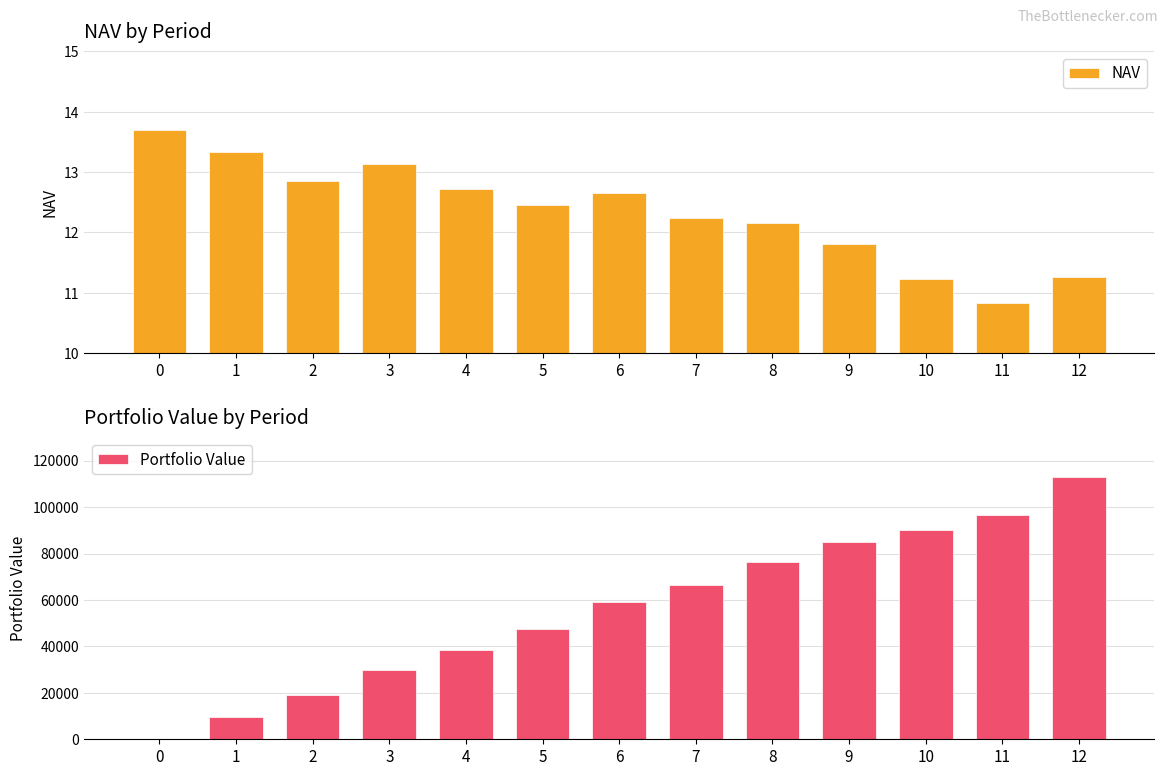

Where does the Portfolio Value series first go above 58940?

6